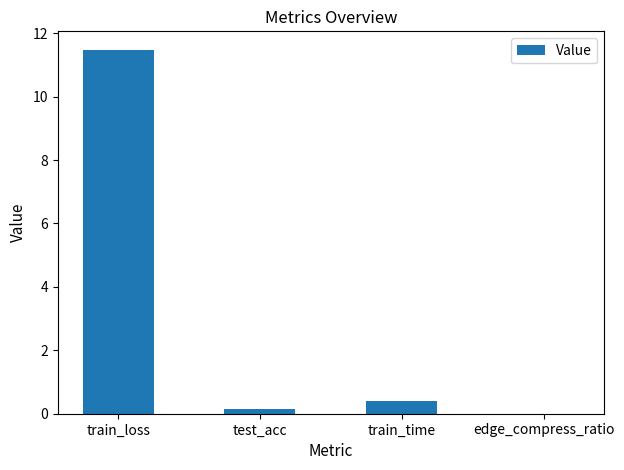

The value at test_acc is 0.2. True or false?

True